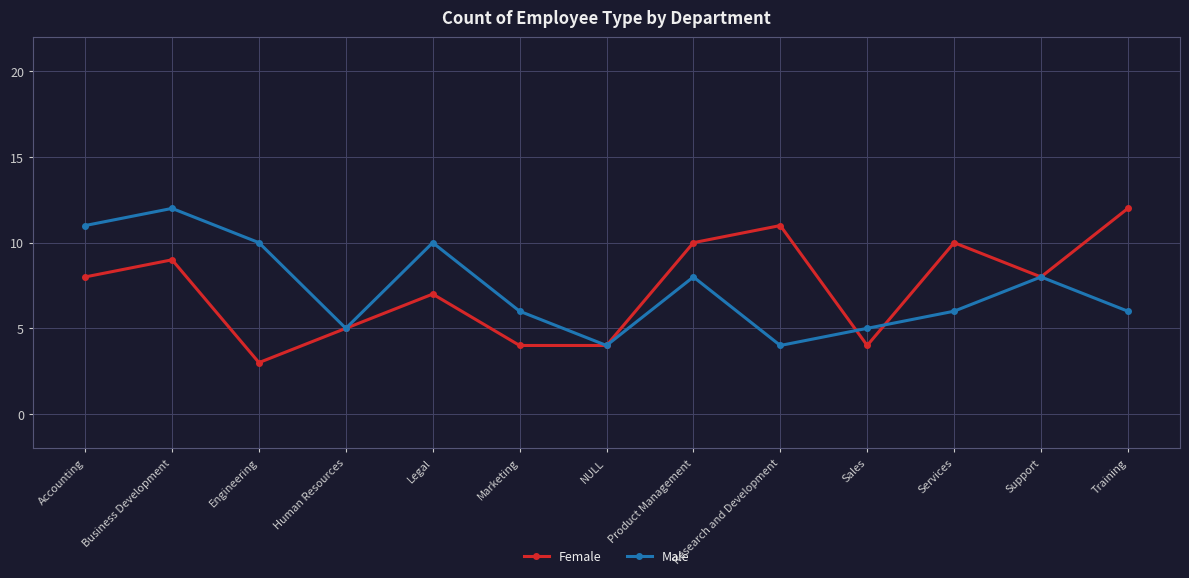

True or false: Male has a value of 8 at Sales.

False